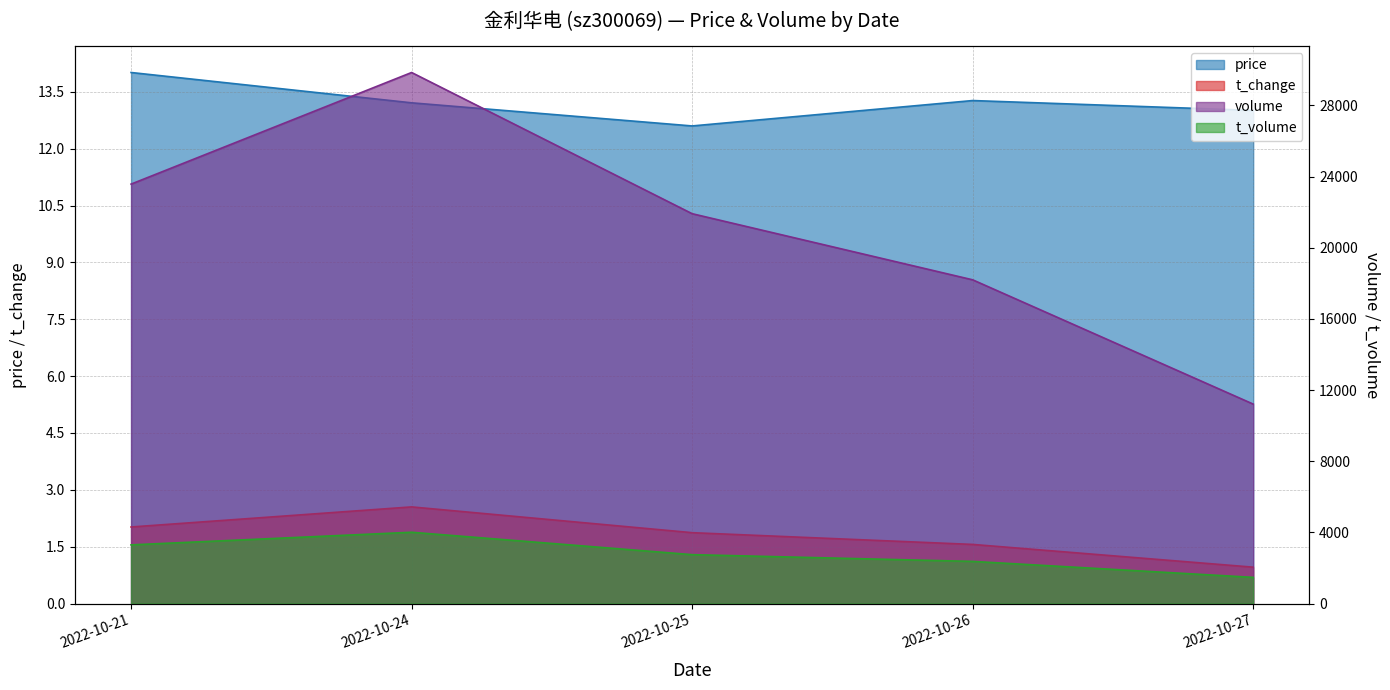

What is the spread (max minus min) of values at 2022-10-27?

11211.0